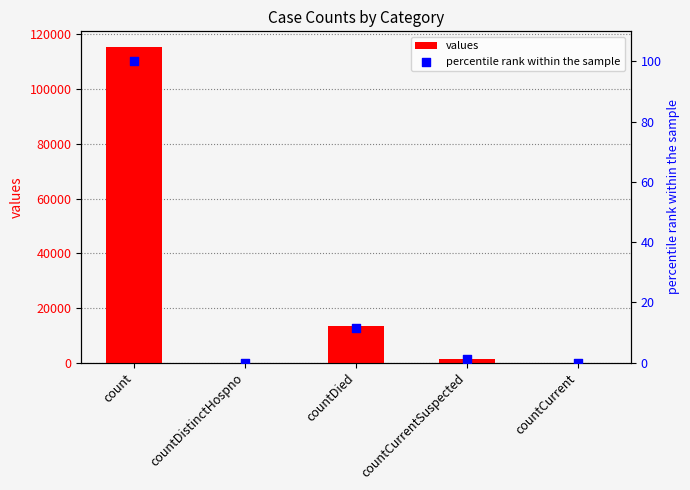

At which category is the sum across all series the highest?

count